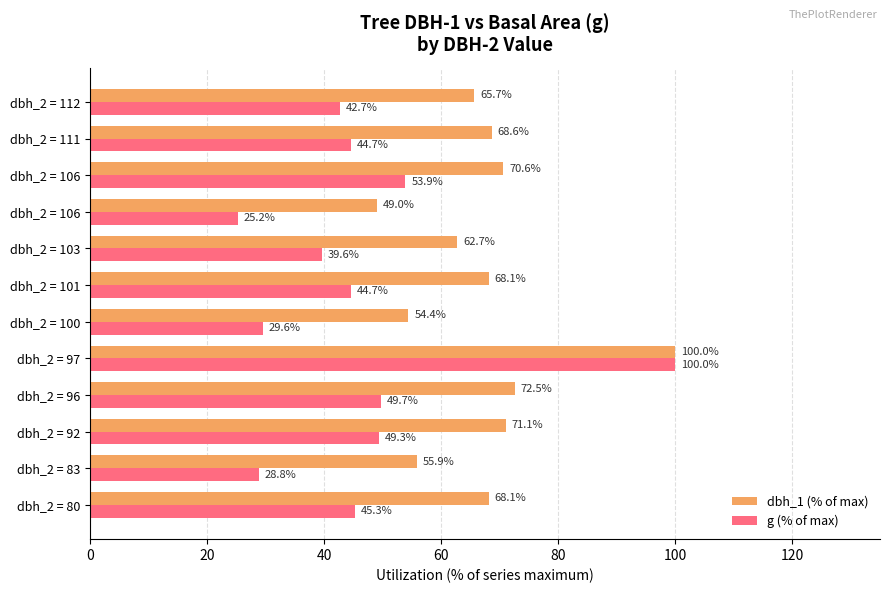

Rank the series by their maximum value, from highest to lowest.

dbh_1 (% of max), g (% of max)